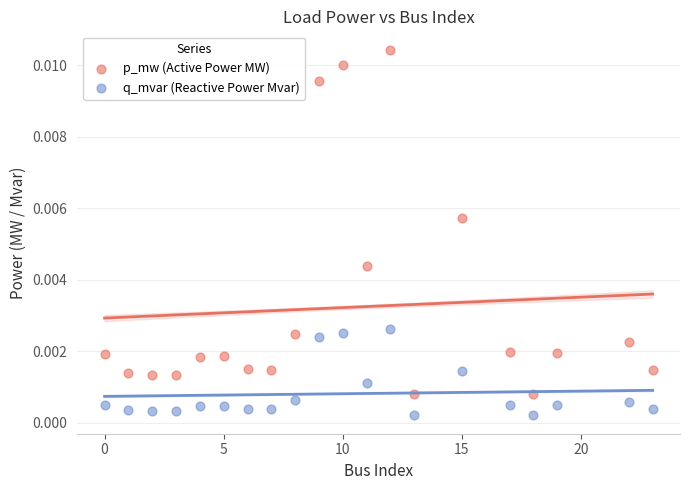

Which series has the largest Y range (max minus min)?

p_mw (Active Power MW)